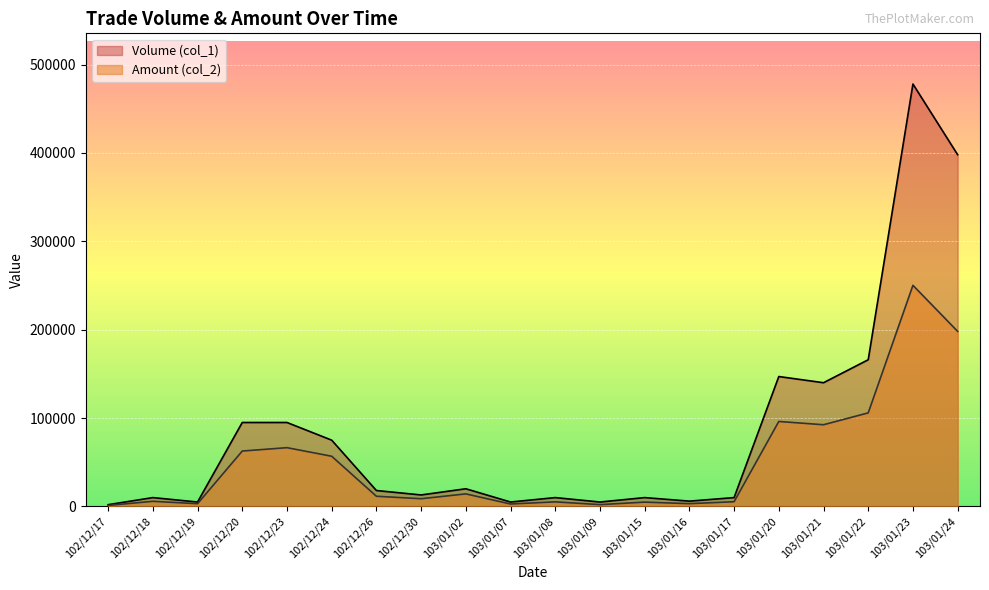

What is the greatest value displayed?

478000